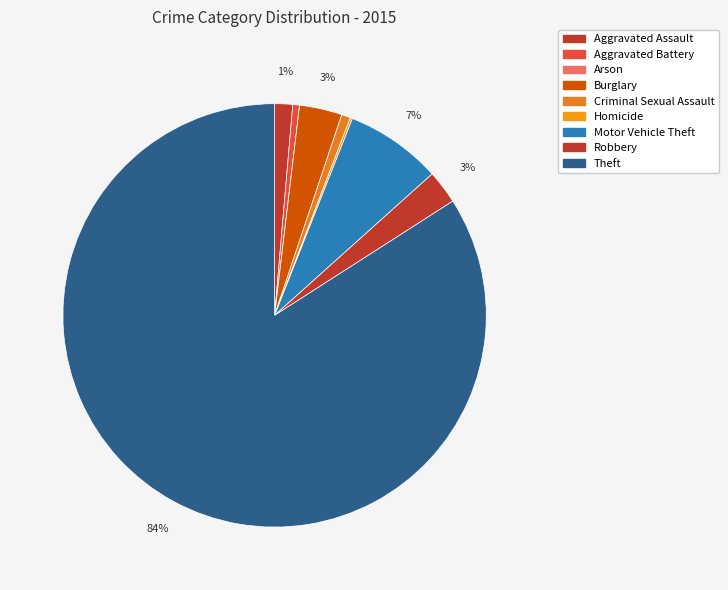

Rank the categories by value from lowest to highest.

Arson, Homicide, Aggravated Battery, Criminal Sexual Assault, Aggravated Assault, Robbery, Burglary, Motor Vehicle Theft, Theft